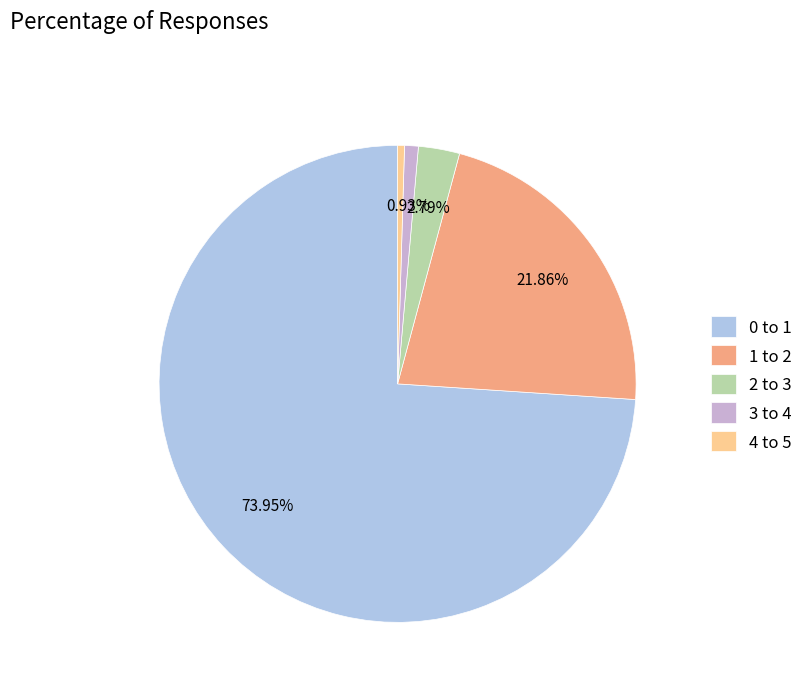

What is the total percentage of 3 to 4 and 1 to 2?

22.8%